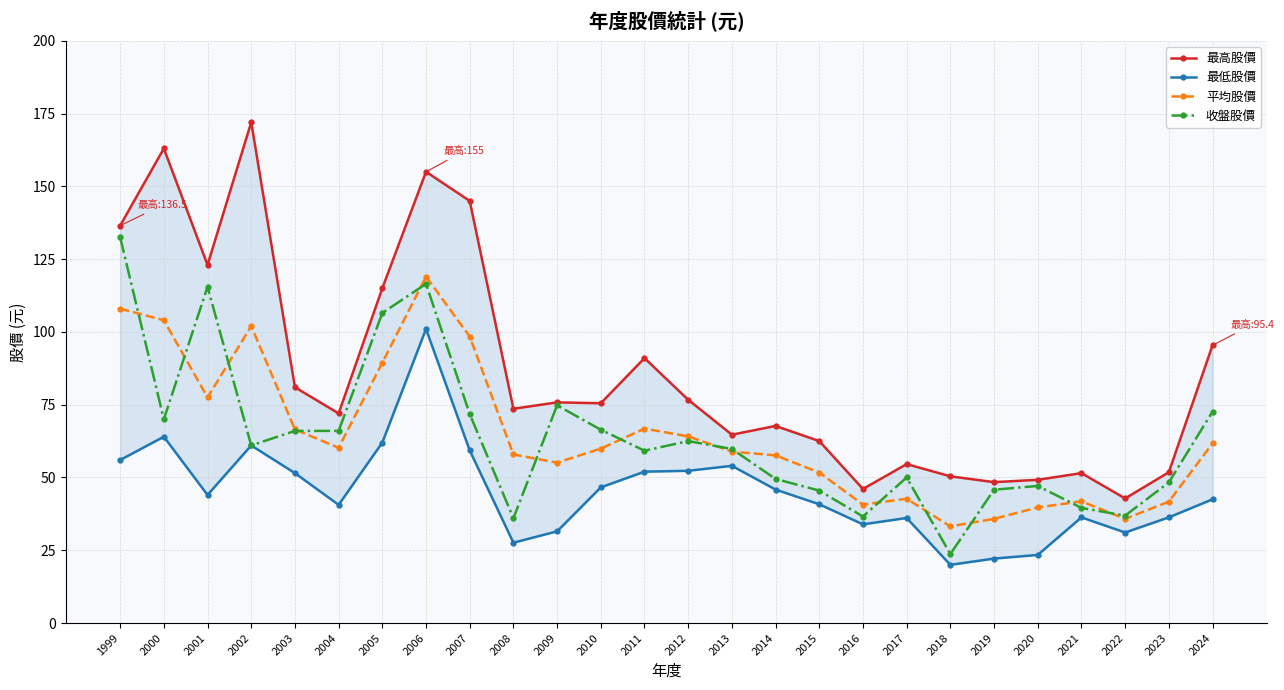

What is the spread (max minus min) of values at 2008?

46.0